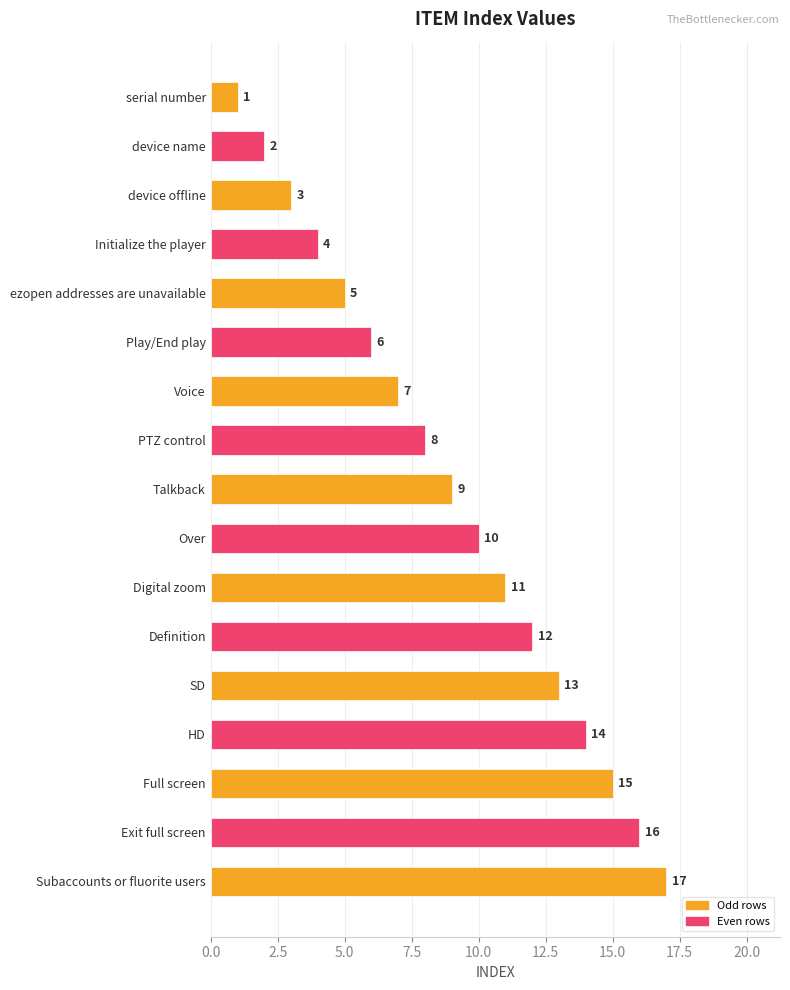

What is the sum of all values?

153